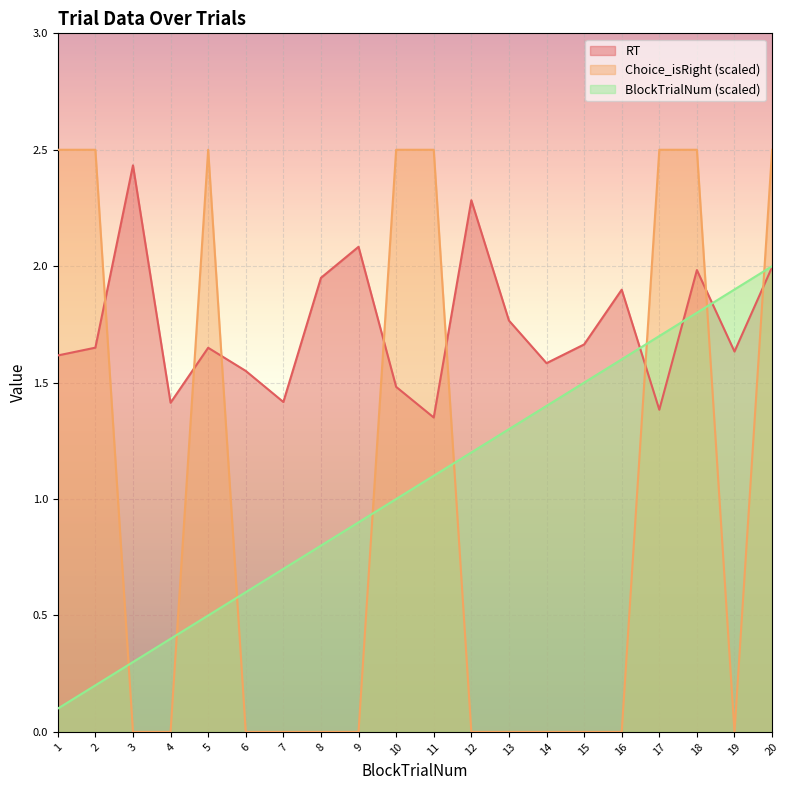

What is the approximate value of Choice_isRight at 18?

2.5